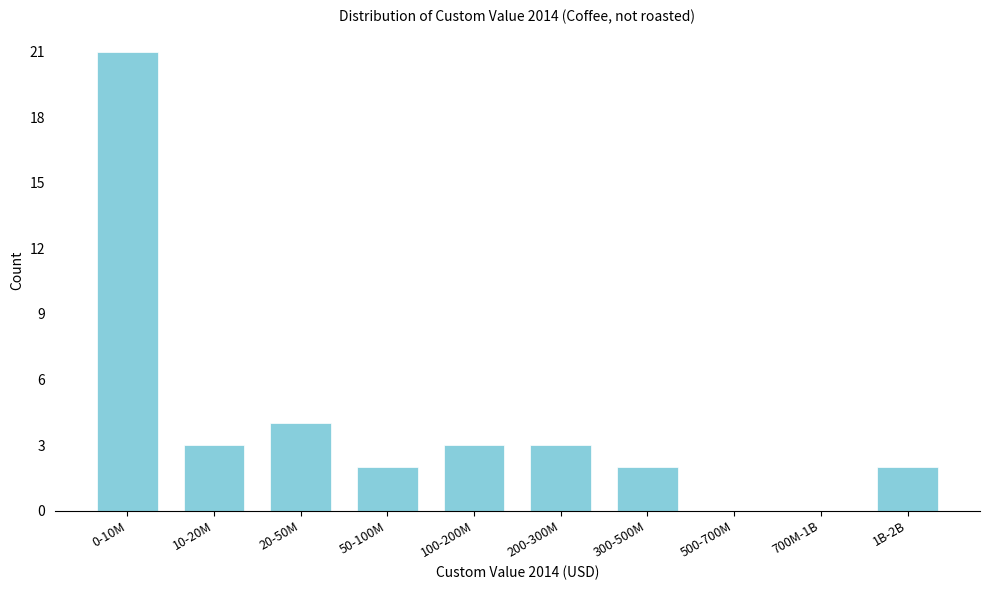

Reading left to right, transcribe all the data shown in this chart.

0-10M=21	10-20M=3	20-50M=4	50-100M=2	100-200M=3	200-300M=3	300-500M=2	500-700M=0	700M-1B=0	1B-2B=2